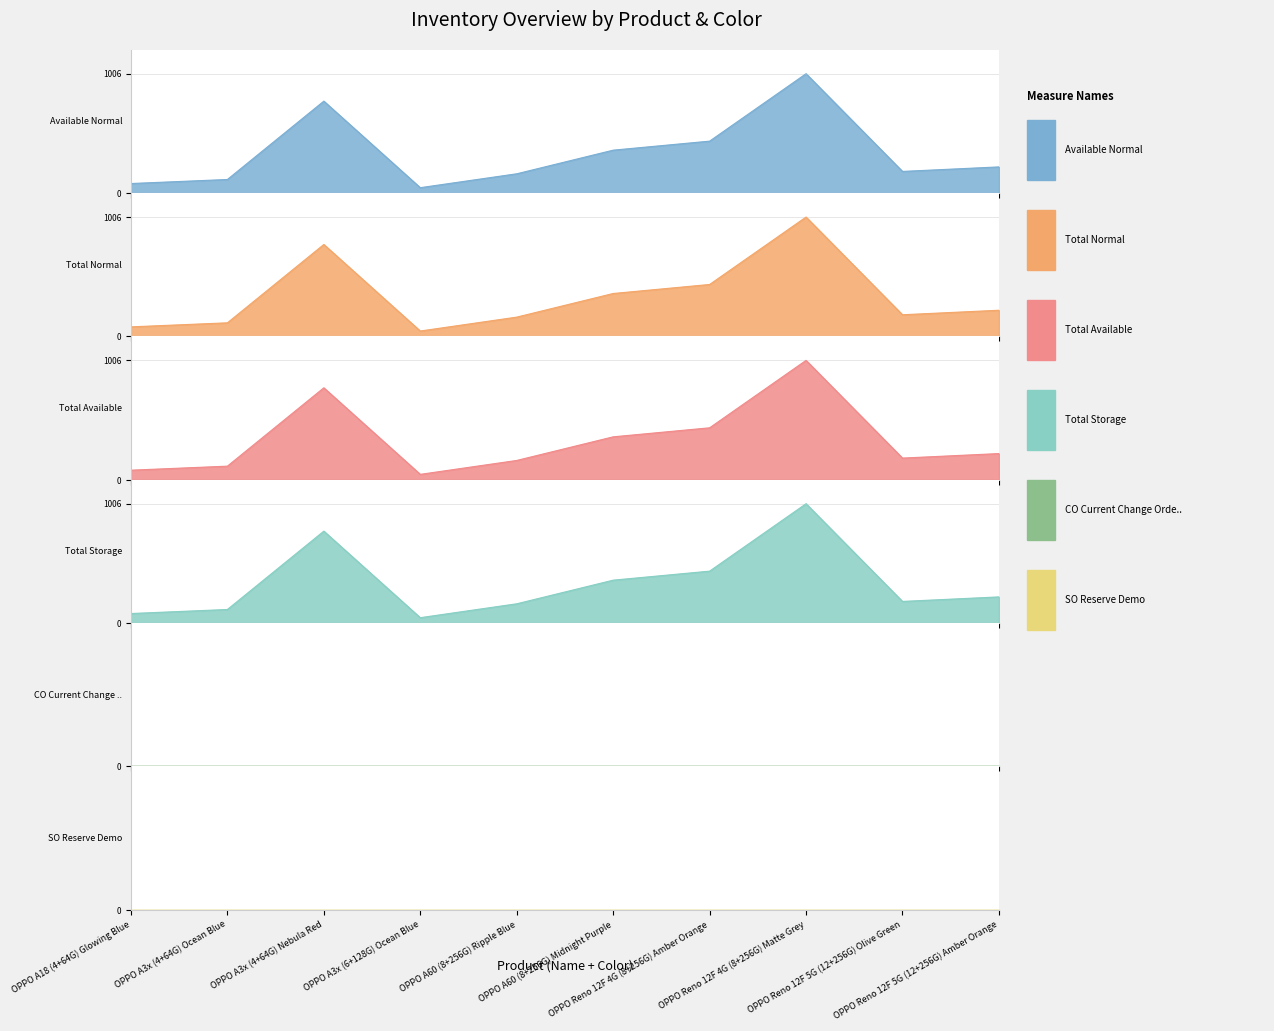

What is the average value of the Total Available series?

339